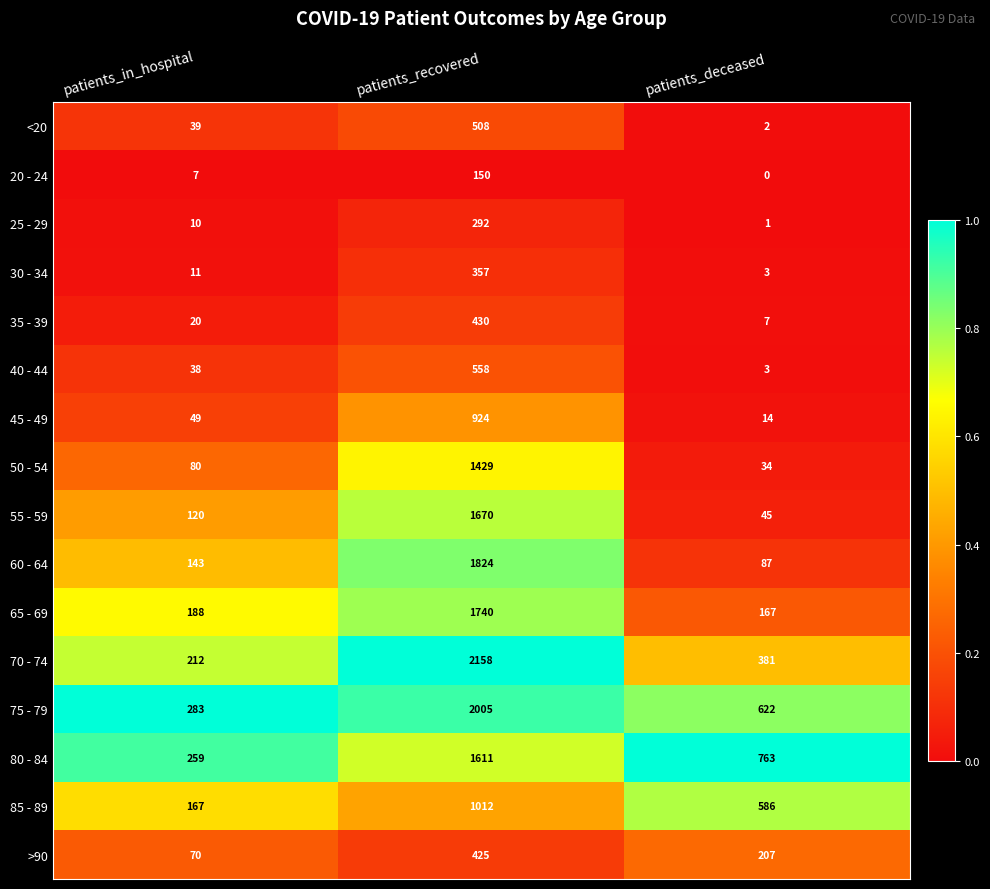

At patients_in_hospital, list the series in order from smallest to largest.

20 - 24, 25 - 29, 30 - 34, 35 - 39, 40 - 44, <20, 45 - 49, >90, 50 - 54, 55 - 59, 60 - 64, 85 - 89, 65 - 69, 70 - 74, 80 - 84, 75 - 79